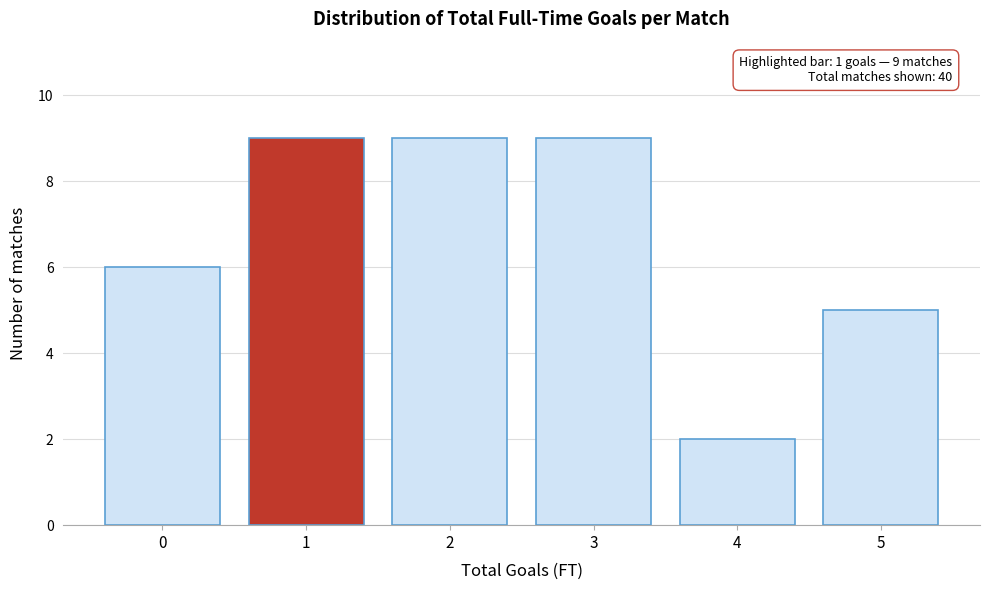

Reading right to left, list all the values displayed in this chart.

5	2	9	9	9	6